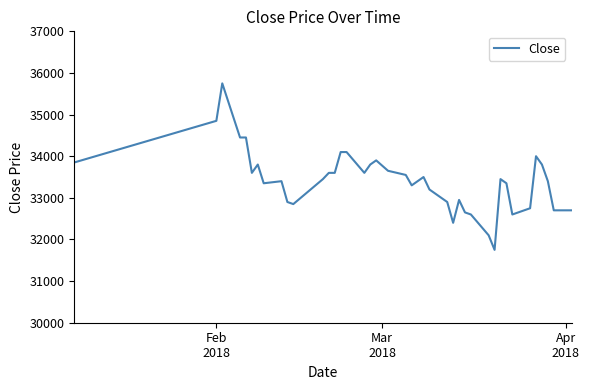

What is the smallest value displayed?

31750